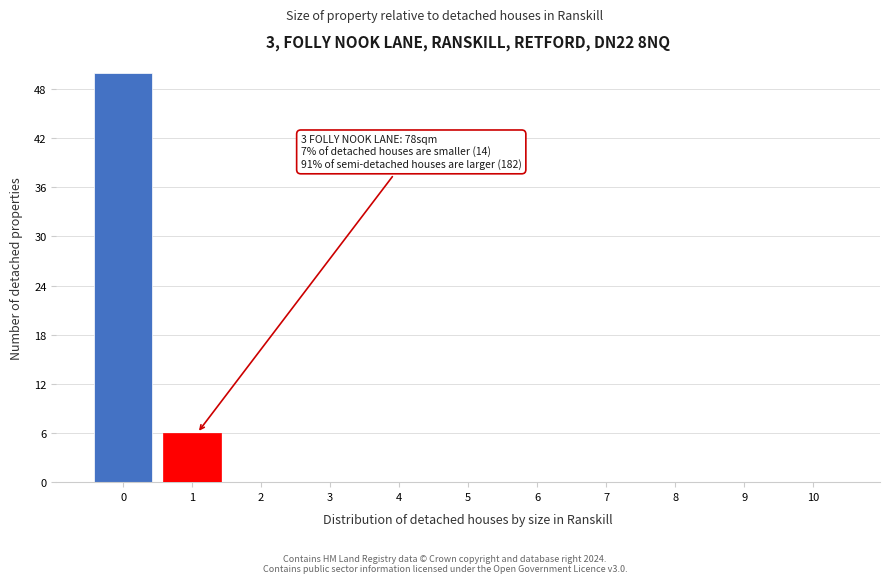

Reading left to right, list all the values displayed in this chart.

0=50	1=6	2=0	3=0	4=0	5=0	6=0	7=0	8=0	9=0	10=0